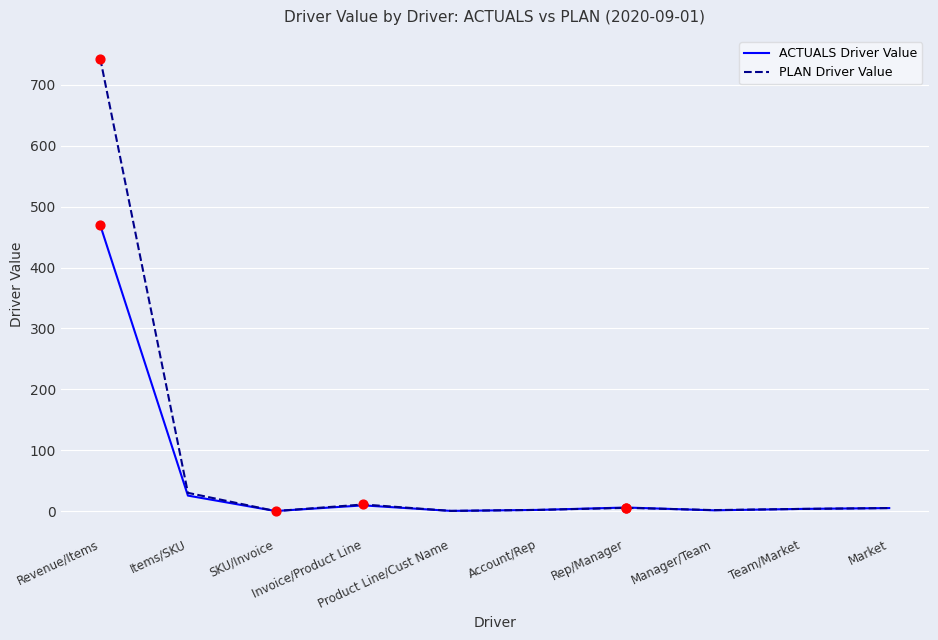

Is the value of ACTUALS Driver Value at Invoice/Product Line greater than the value of PLAN Driver Value at Manager/Team?

Yes